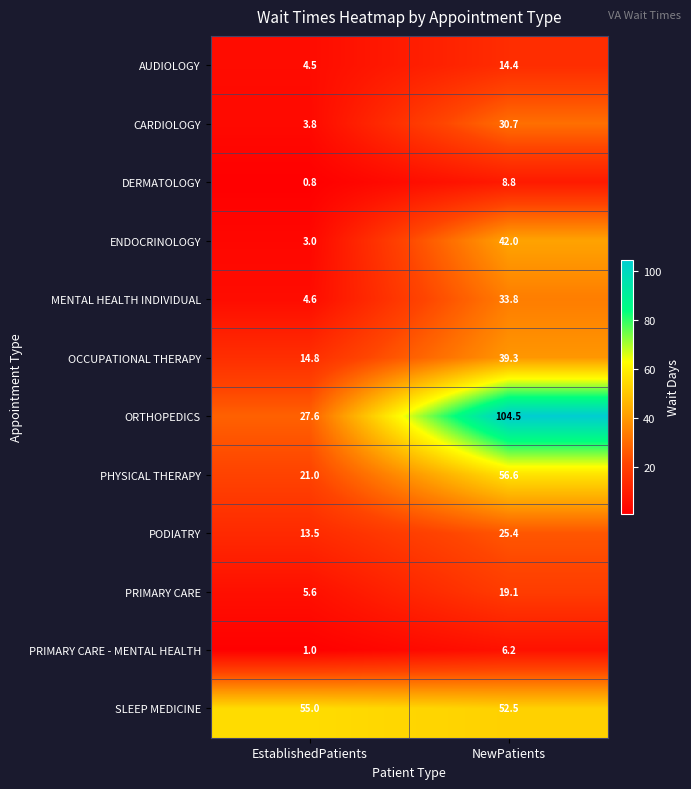

Reading left to right, transcribe all the data shown in this chart.

AUDIOLOGY: EstablishedPatients=4.5	NewPatients=14.4
CARDIOLOGY: EstablishedPatients=3.8	NewPatients=30.7
DERMATOLOGY: EstablishedPatients=0.8	NewPatients=8.8
ENDOCRINOLOGY: EstablishedPatients=3.0	NewPatients=42.0
MENTAL HEALTH INDIVIDUAL: EstablishedPatients=4.6	NewPatients=33.8
OCCUPATIONAL THERAPY: EstablishedPatients=14.8	NewPatients=39.3
ORTHOPEDICS: EstablishedPatients=27.6	NewPatients=104.5
PHYSICAL THERAPY: EstablishedPatients=21.0	NewPatients=56.6
PODIATRY: EstablishedPatients=13.5	NewPatients=25.4
PRIMARY CARE: EstablishedPatients=5.6	NewPatients=19.1
PRIMARY CARE - MENTAL HEALTH: EstablishedPatients=1.0	NewPatients=6.2
SLEEP MEDICINE: EstablishedPatients=55.0	NewPatients=52.5